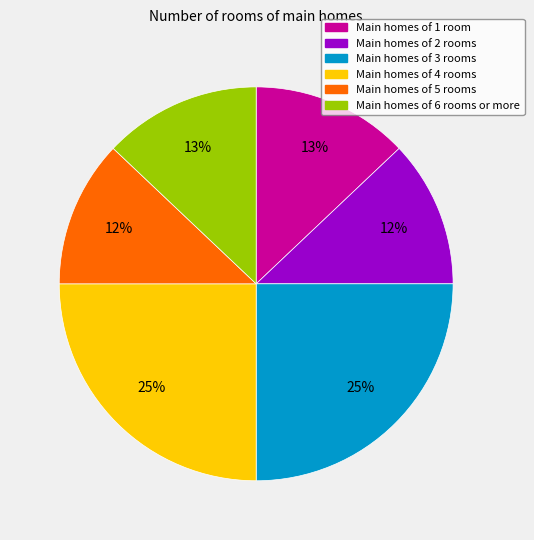

Is there a majority slice in this chart?

No